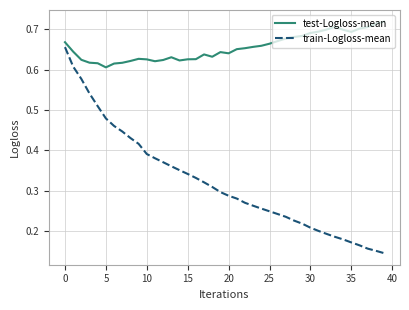

Which series has the widest spread of values?

train-Logloss-mean